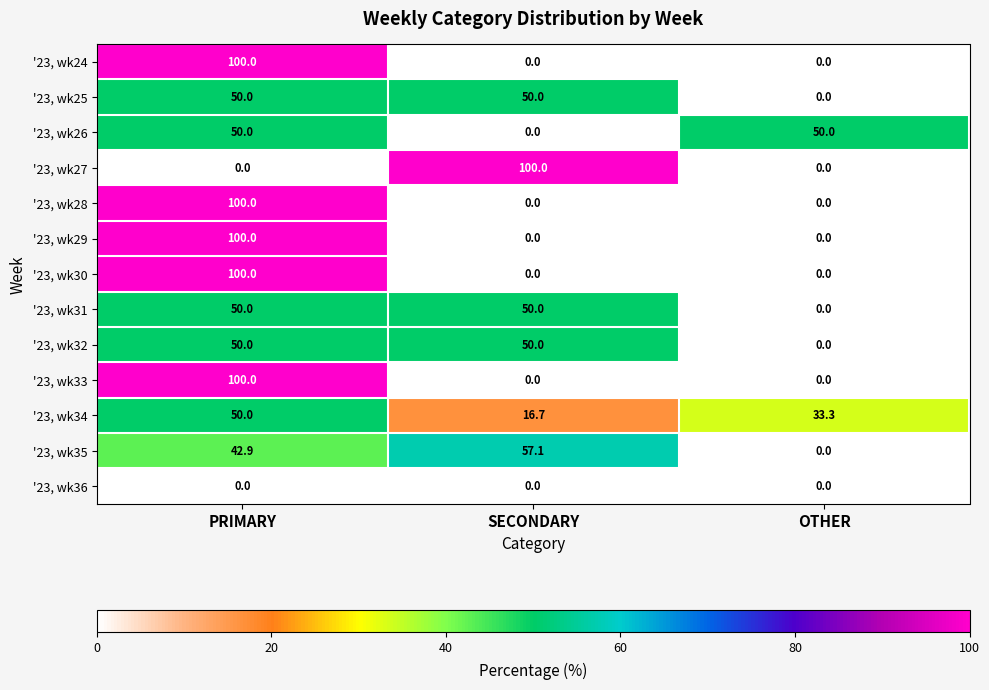

Between SECONDARY and OTHER, which series saw the biggest shift?

'23, wk27